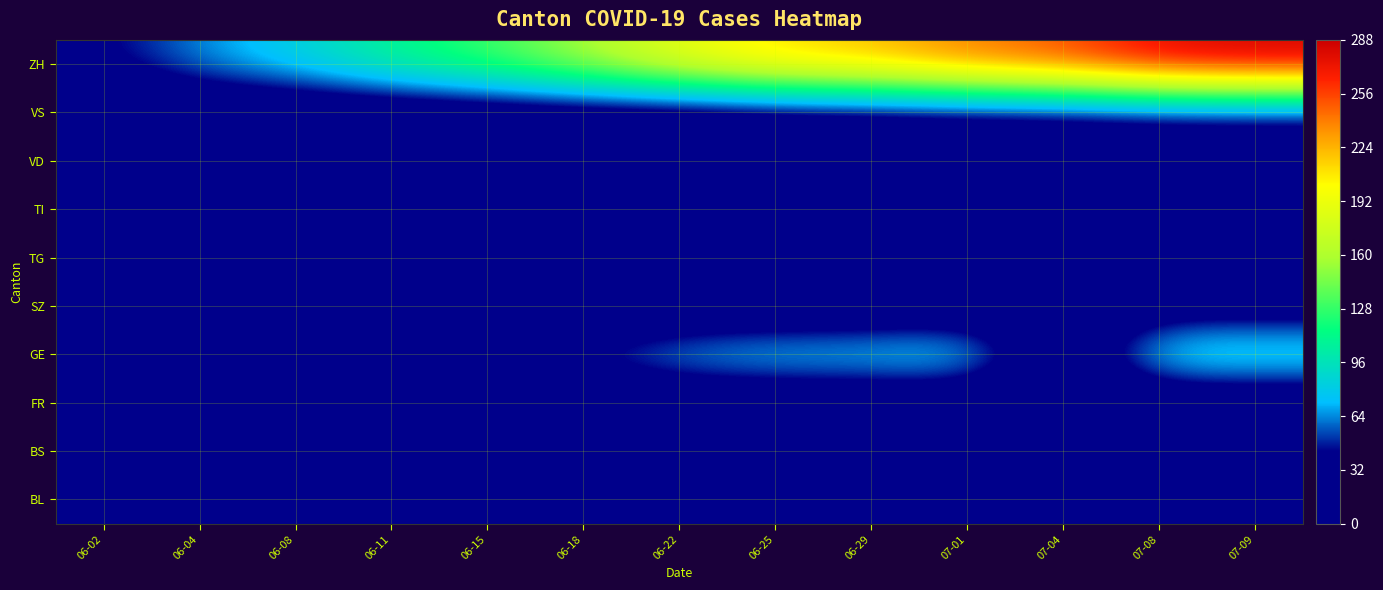

Which category has the lowest value across all series?

06-02